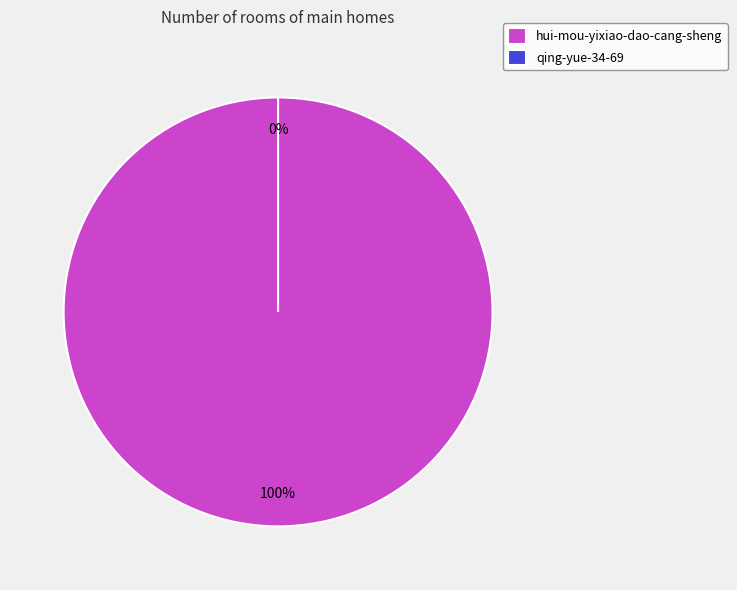

How many slices are in this pie chart?

2